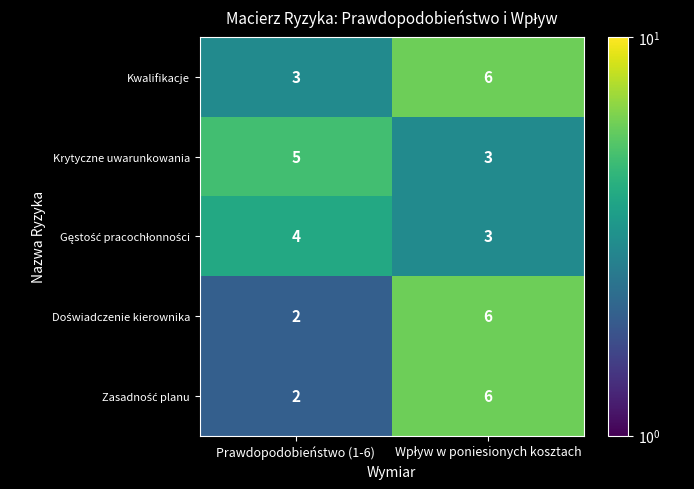

At which category does the chart reach its minimum across all series?

Prawdopodobieństwo (1-6)